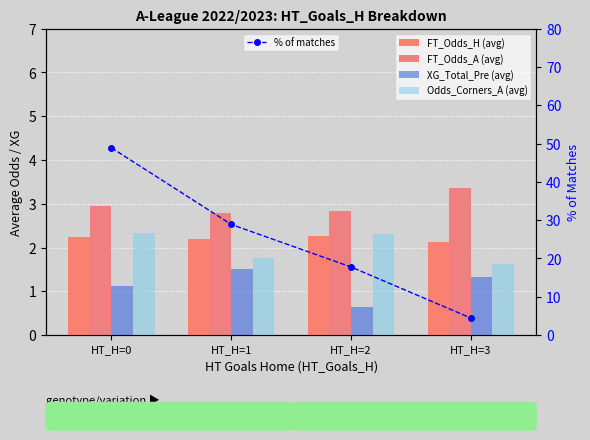

At which label is Odds_Corners_A (avg) closest to 1?

HT_H=3